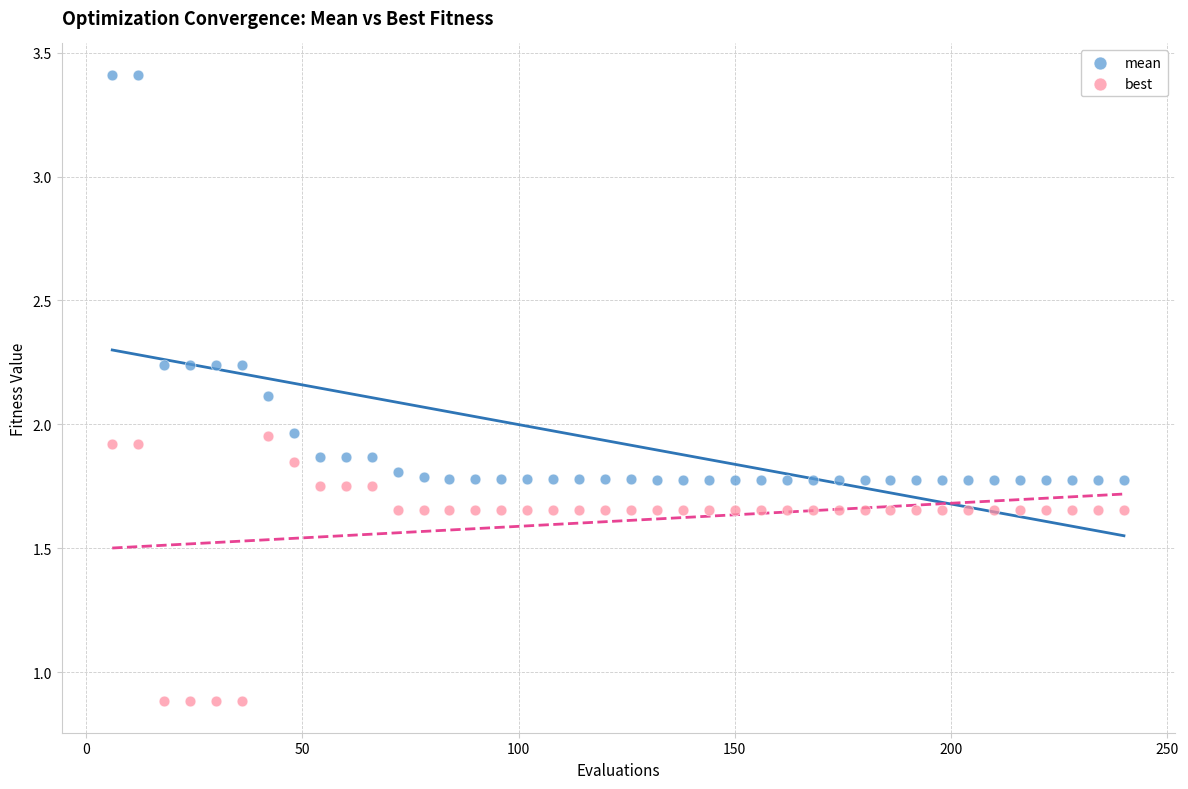

Which series contains the highest Y value?

mean